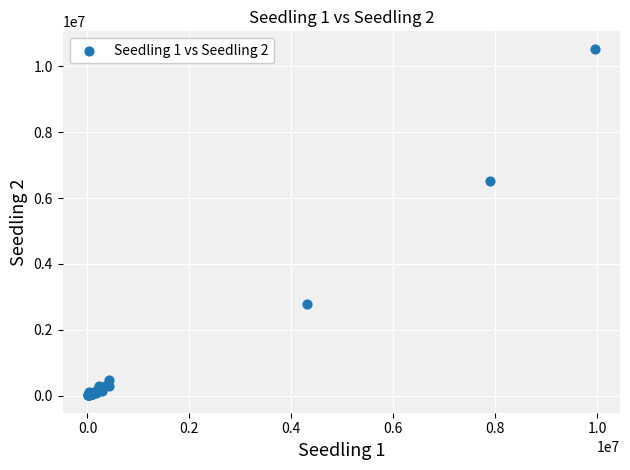

What Y value in the scatter plot is closest to 5270680?

6527574.9